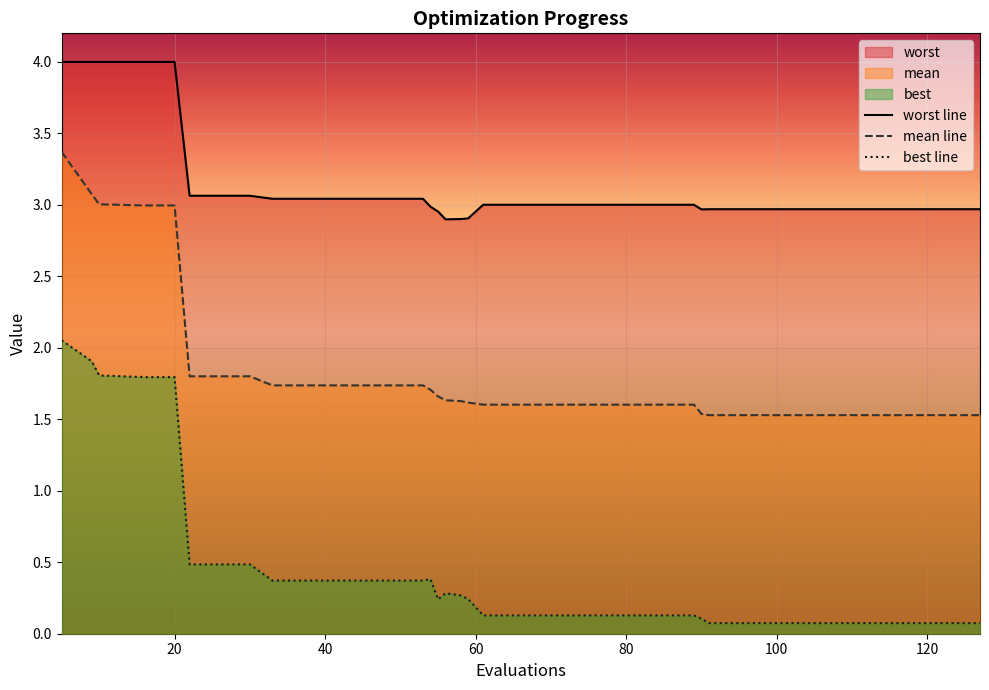

True or false: worst and mean intersect in this chart.

False